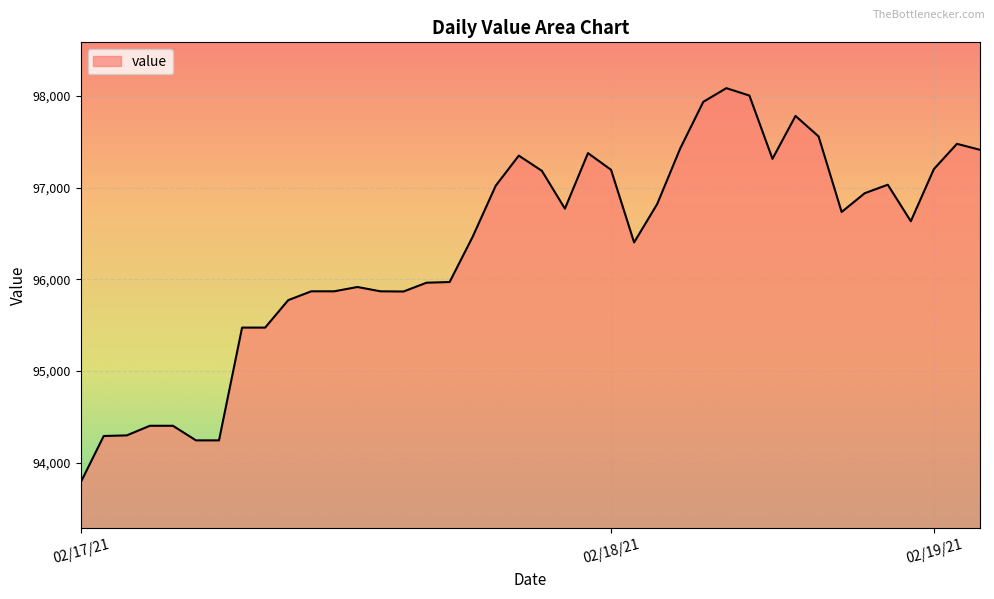

What is the maximum value shown in the chart?

98086.8